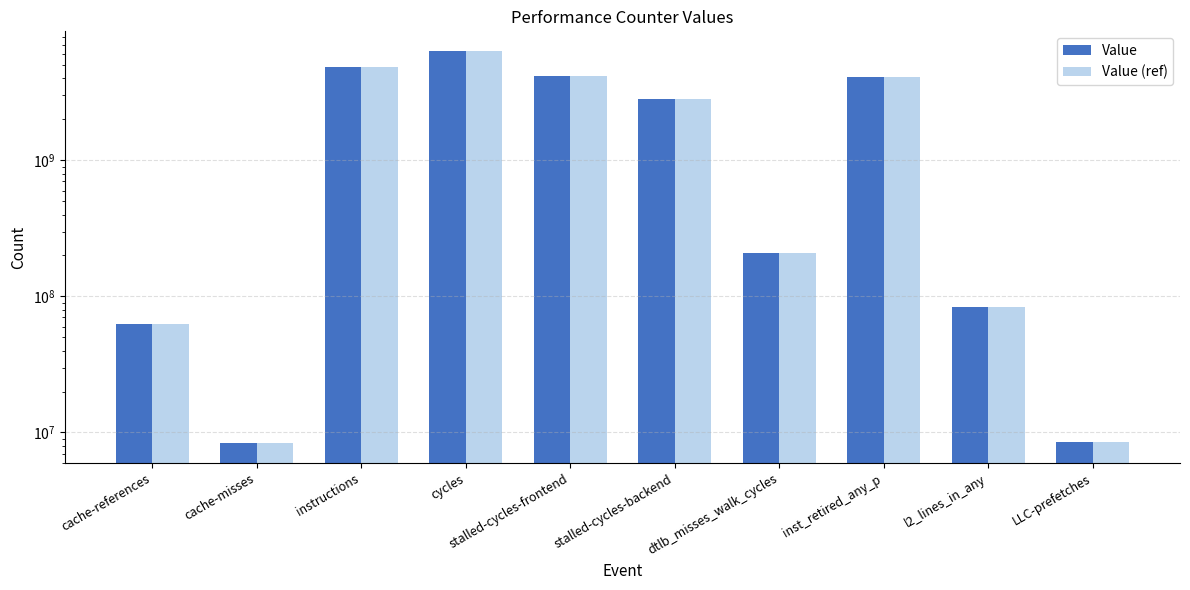

How many groups of bars are there?

10